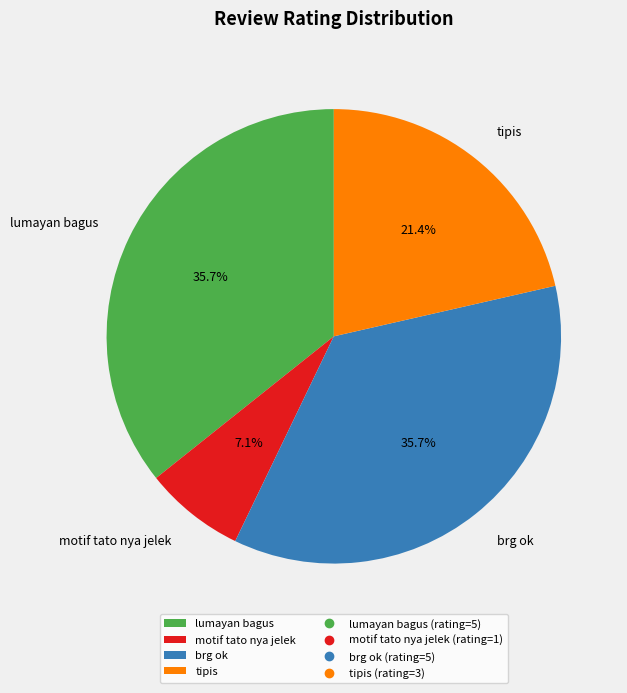

Count the number of slices in the pie.

4